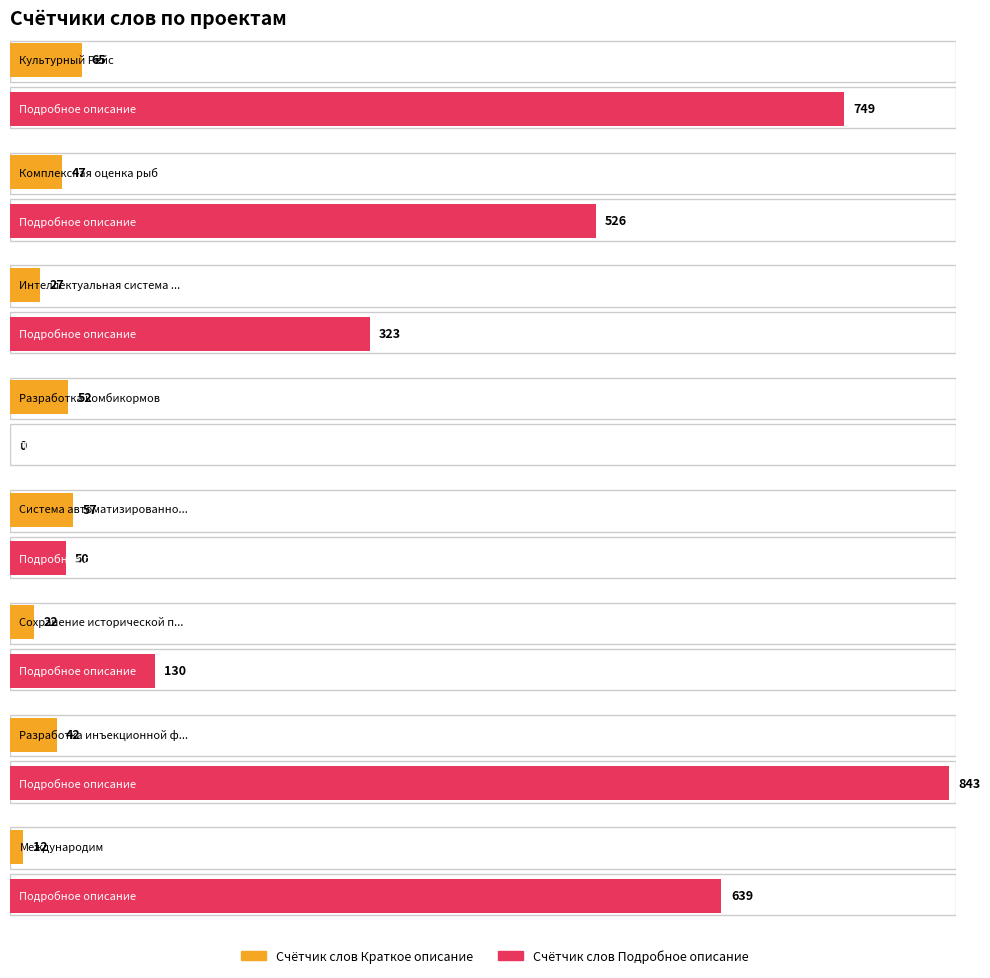

At which label does Счётчик слов Краткое описание first exceed 47?

Культурный Рейс